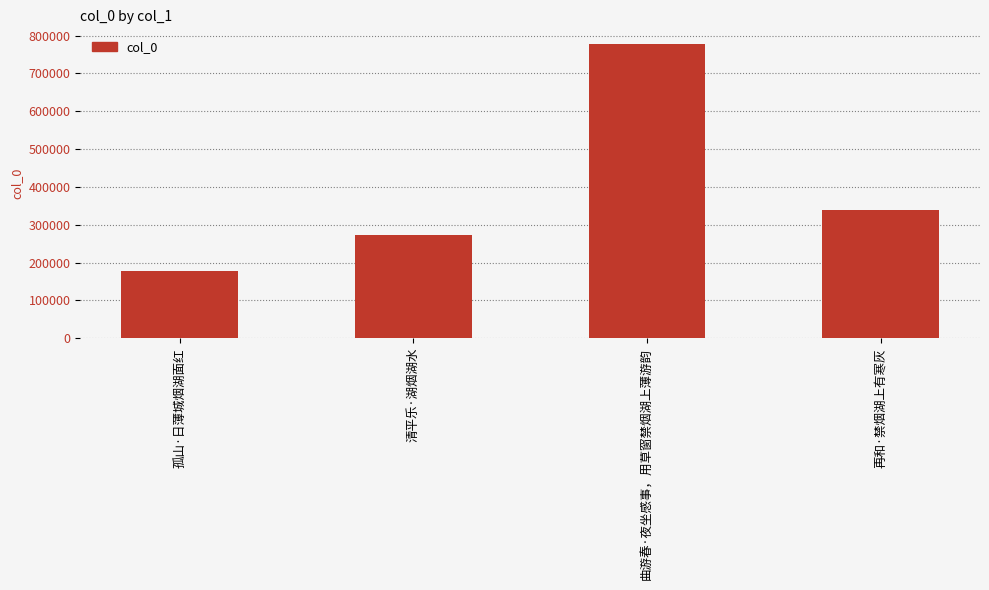

What is the sum of the values at 再和·禁烟湖上有寒灰 and 曲游春·夜坐感事，用草窗禁烟湖上薄游韵?

1117159